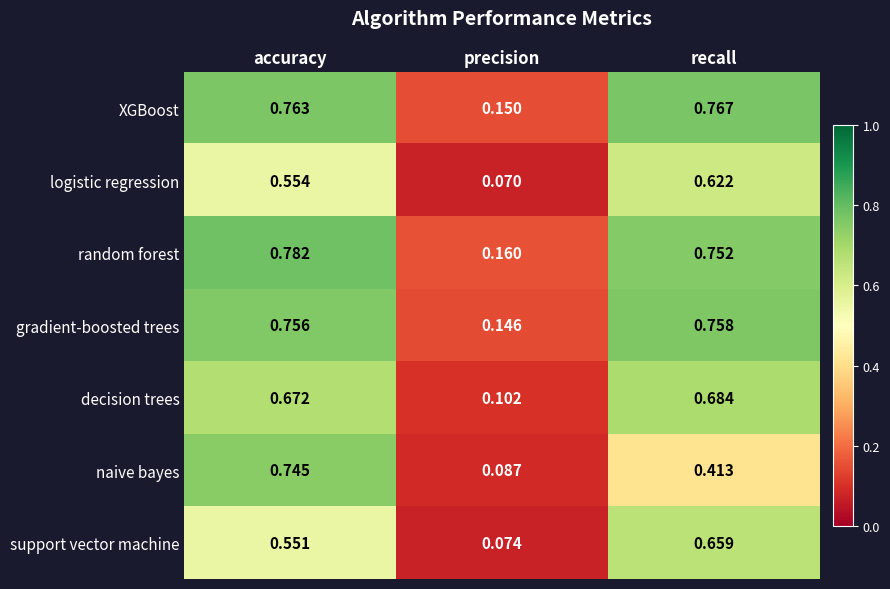

Rank the series by their maximum value, from lowest to highest.

logistic regression, support vector machine, decision trees, naive bayes, gradient-boosted trees, XGBoost, random forest